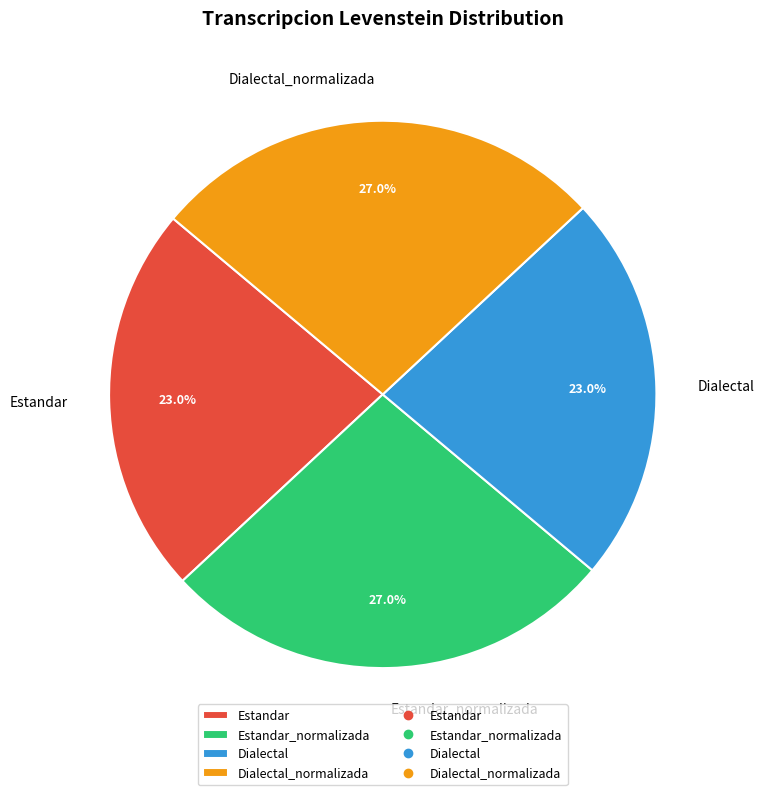

What is the ratio of the value at Dialectal_normalizada to the value at Estandar_normalizada?

1.0